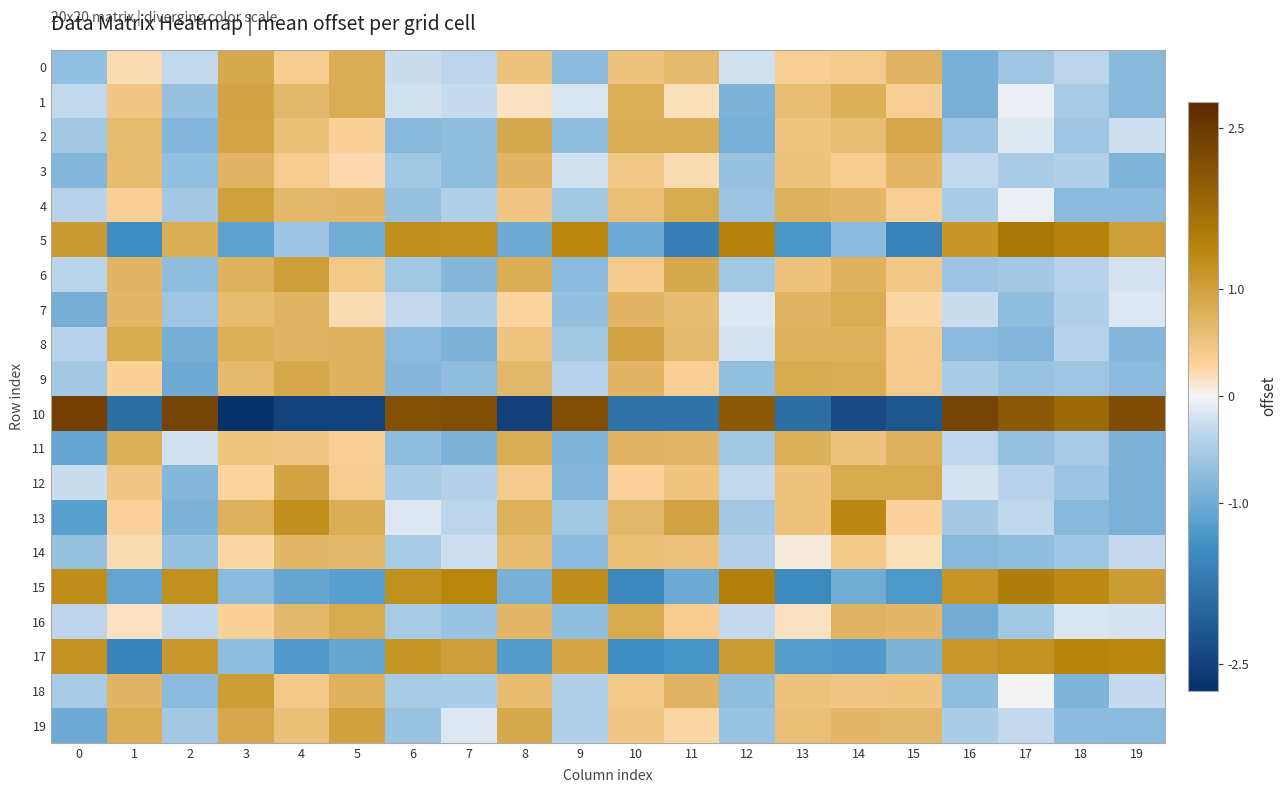

What is the spread (max minus min) of values at 8?

3.4